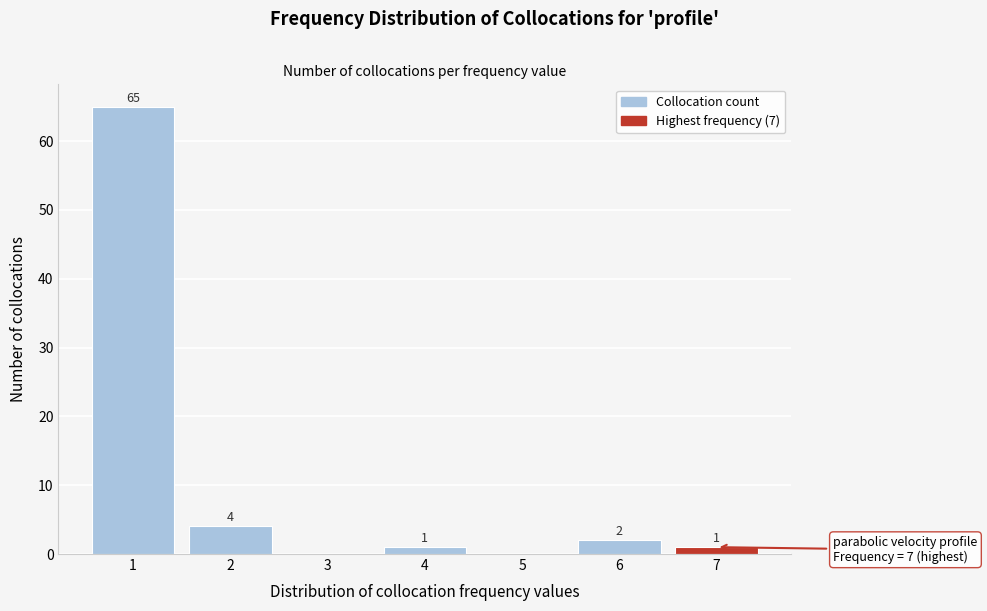

Reading left to right, what are all the values shown in this chart?

1=65	2=4	3=0	4=1	5=0	6=2	7=1